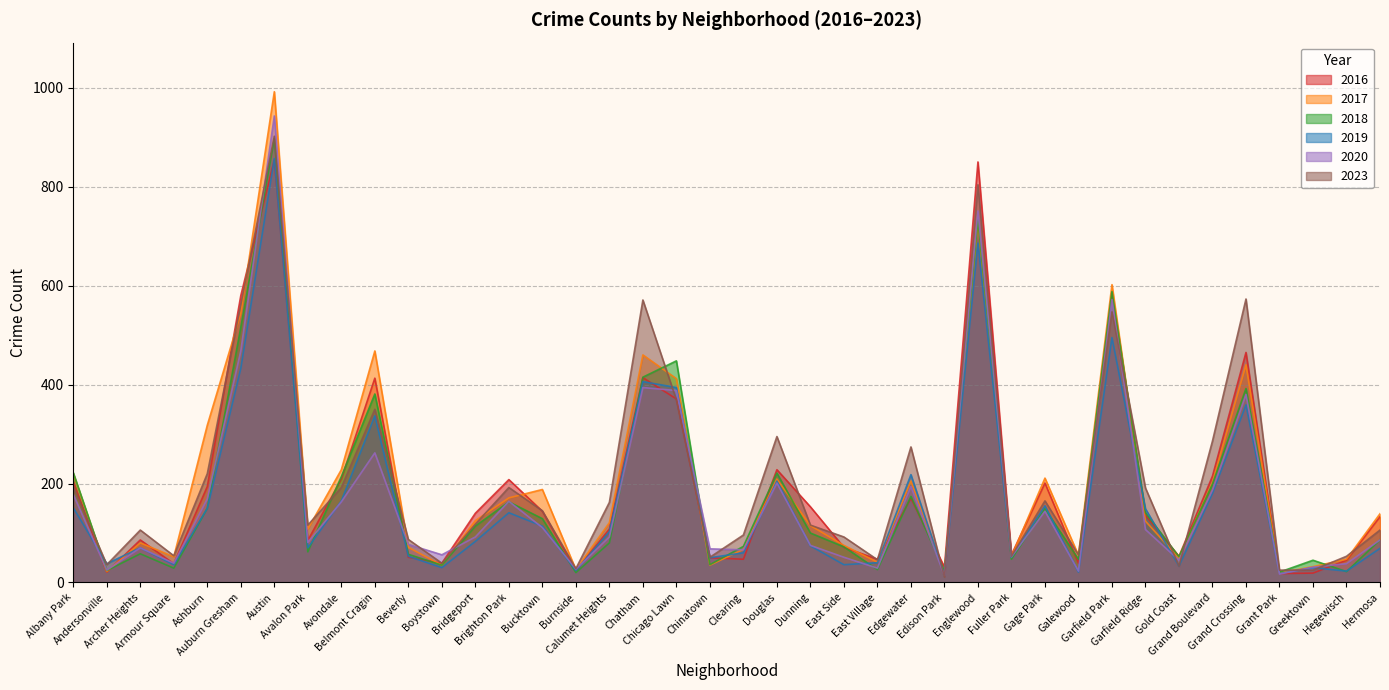

Count the number of data series in this chart.

6